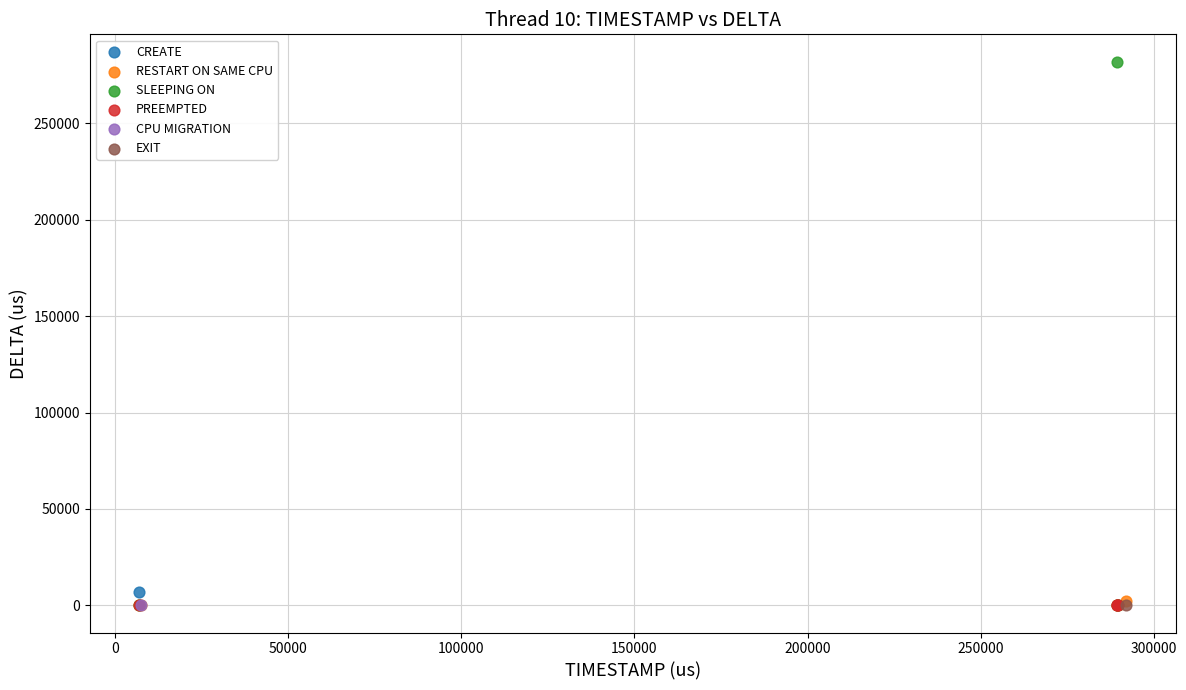

What are all the series names shown in the legend?

CREATE, RESTART ON SAME CPU, SLEEPING ON, PREEMPTED, CPU MIGRATION, EXIT